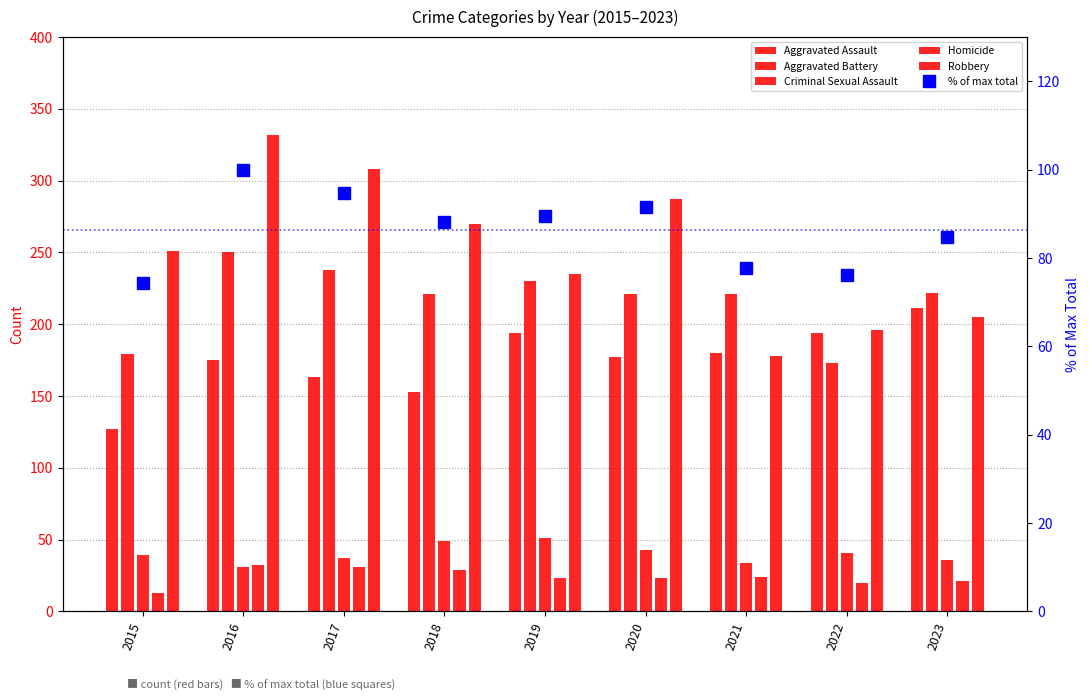

At 2015, list the series in order from smallest to largest.

Homicide, Criminal Sexual Assault, % of max total, Aggravated Assault, Aggravated Battery, Robbery